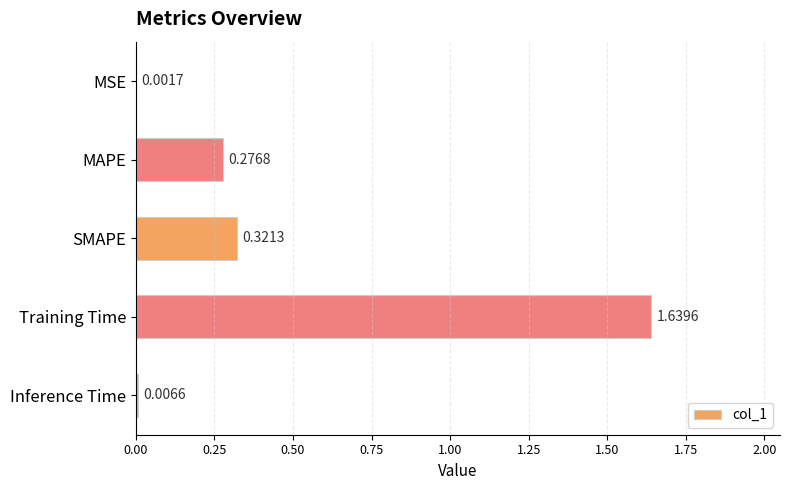

What is the sum of all values?

2.2